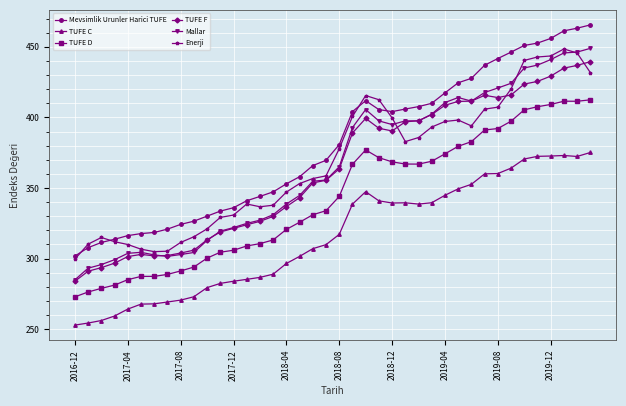

At how many categories does at least one series exceed 286?

40